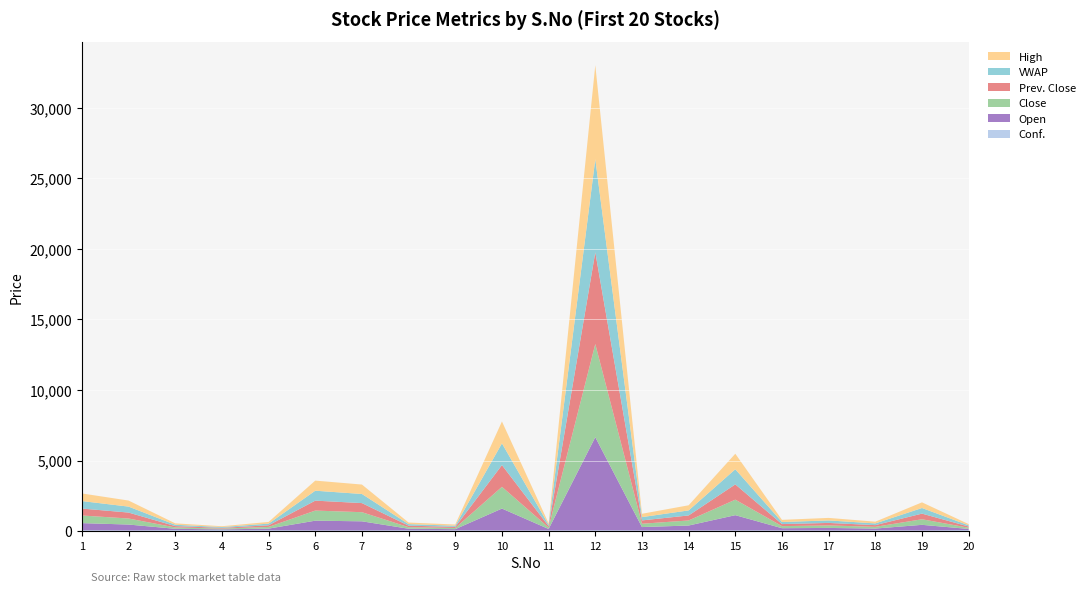

Reading left to right, extract all data points from this chart.

Conf.: 1=62.7	2=48.5	3=67.9	4=67.9	5=60.4	6=47.9	7=48.5	8=58.2	9=55.8	10=45.0	11=48.2	12=57.0	13=49.7	14=45.1	15=51.9	16=50.9	17=47.3	18=56.7	19=46.7	20=67.9
Open: 1=501.0	2=415.0	3=94.0	4=53.0	5=114.0	6=690.0	7=644.0	8=108.0	9=80.0	10=1551.0	11=100.0	12=6599.0	13=235.0	14=349.0	15=1076.0	16=153.0	17=176.0	18=122.0	19=396.0	20=84.0
Close: 1=541.0	2=427.0	3=97.0	4=57.0	5=120.0	6=716.0	7=646.0	8=110.0	9=84.0	10=1540.0	11=101.0	12=6600.0	13=236.0	14=358.0	15=1100.0	16=147.0	17=178.0	18=122.0	19=395.0	20=85.0
Prev. Close: 1=492.0	2=422.0	3=94.0	4=52.0	5=116.0	6=704.0	7=645.0	8=108.0	9=79.0	10=1540.0	11=101.0	12=6500.0	13=236.0	14=356.0	15=1082.0	16=146.0	17=177.0	18=121.0	19=400.0	20=85.0
VWAP: 1=529.9	2=422.2	3=96.1	4=56.8	5=117.2	6=703.1	7=646.0	8=108.9	9=82.1	10=1542.0	11=100.8	12=6599.0	13=233.1	14=357.8	15=1072.0	16=146.6	17=176.9	18=121.6	19=397.5	20=84.9
High: 1=541.0	2=429.0	3=99.0	4=57.0	5=120.0	6=716.0	7=668.0	8=112.0	9=85.0	10=1551.0	11=99.0	12=6664.0	13=236.0	14=363.0	15=1100.0	16=153.0	17=179.0	18=123.0	19=401.0	20=87.0